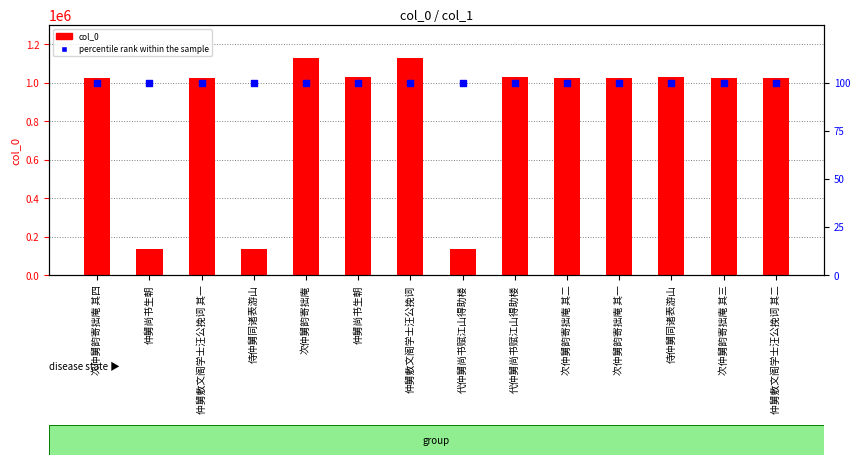

Which series has the largest total across all categories?

col_0